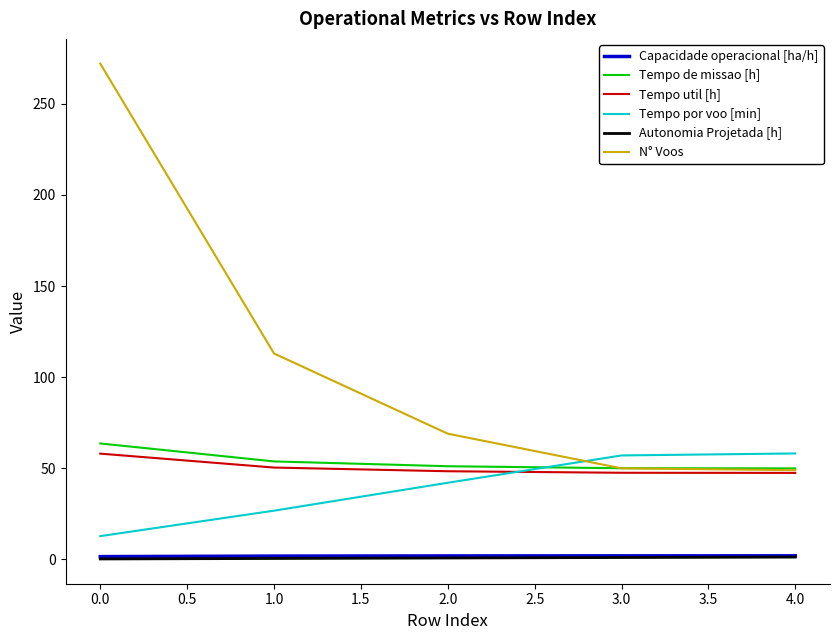

Which category has the lowest value in the Tempo por voo [min] series?

0.0